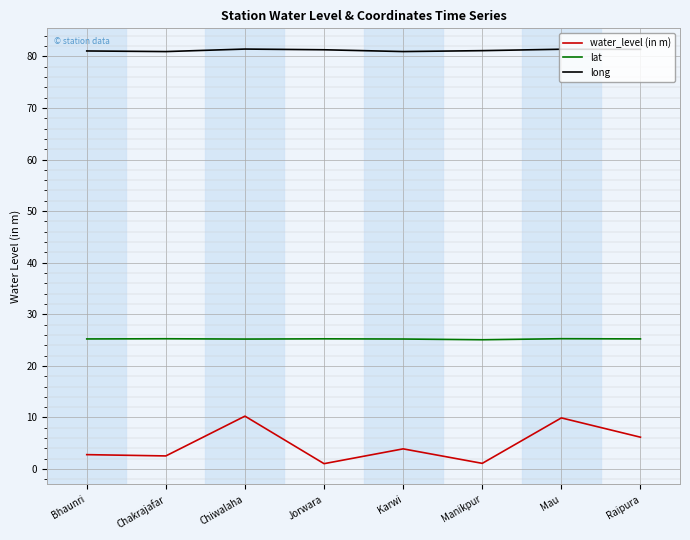

What is the difference between the maximum and minimum values in the water_level (in m) series?

9.2